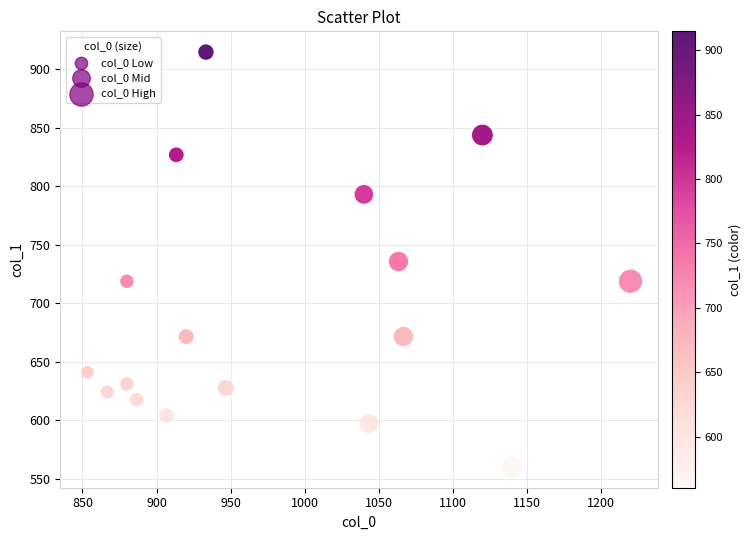

What is the range of X values (max minus min)?

366.7